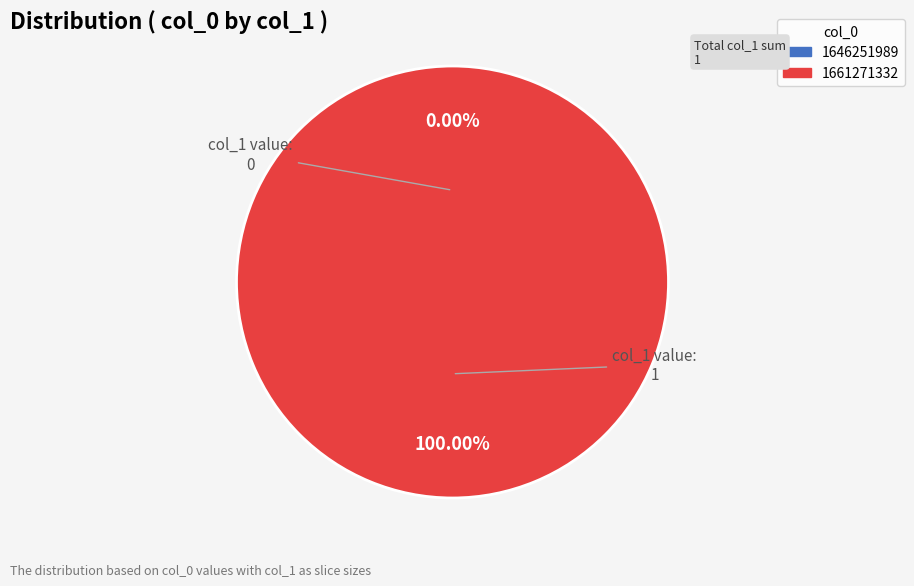

True or false: 1646251989 accounts for 9% of the total.

False